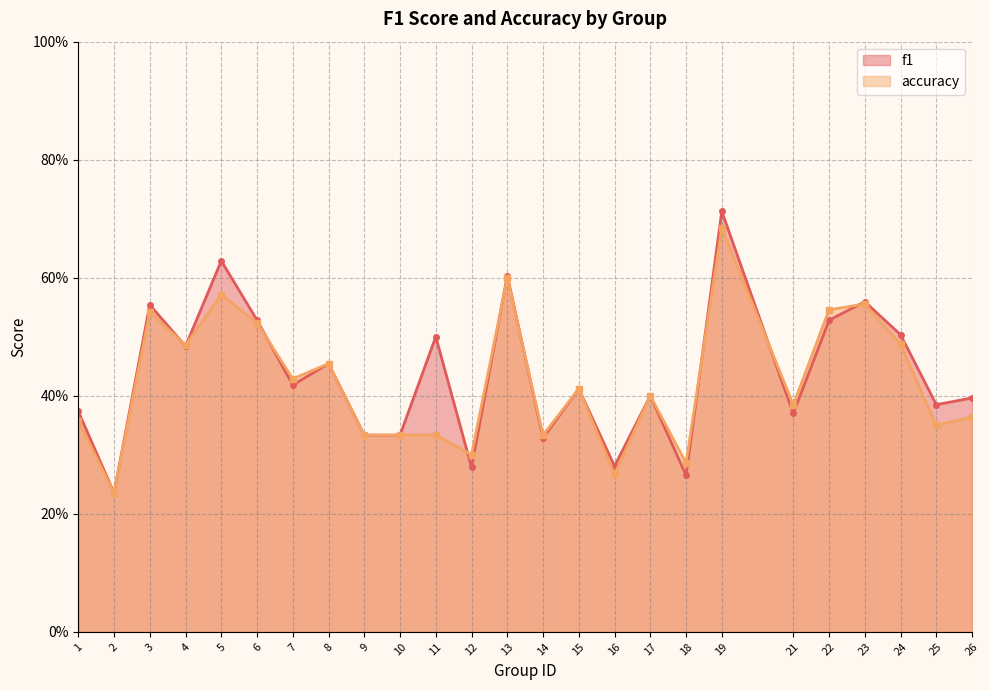

The value of f1 at 15 is 0.6. True or false?

False